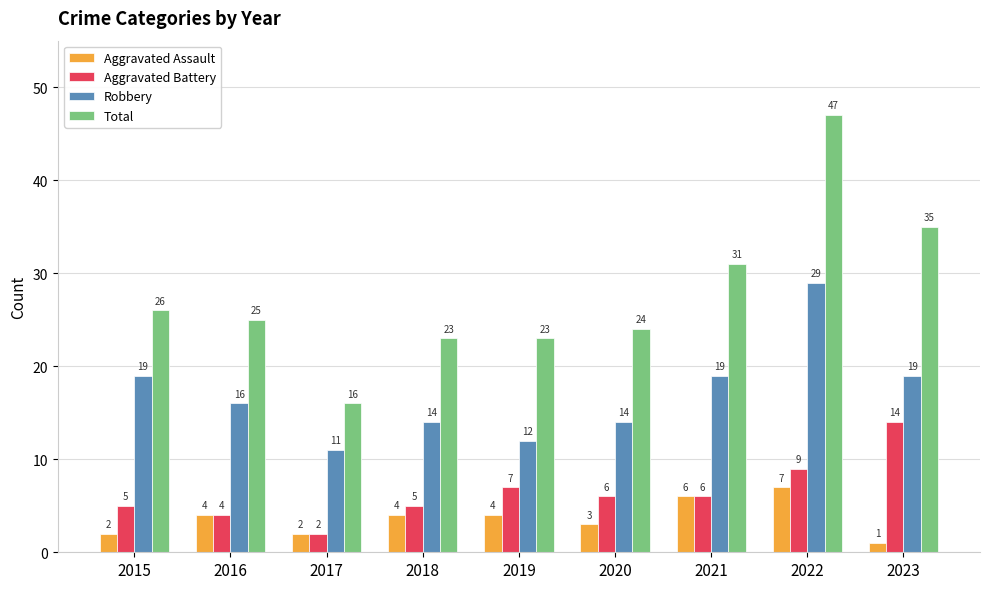

What is the value of the Total bar at the 2nd from the left?

25